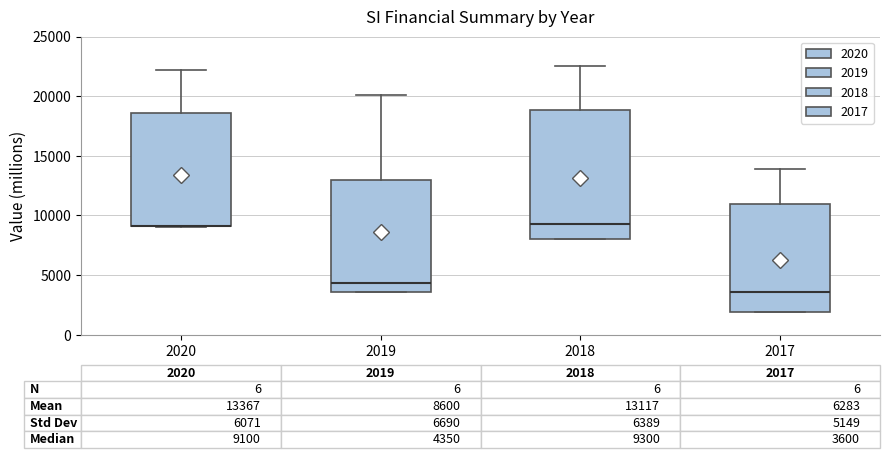

Which box is the tallest, from its lower edge to its upper edge?

2018